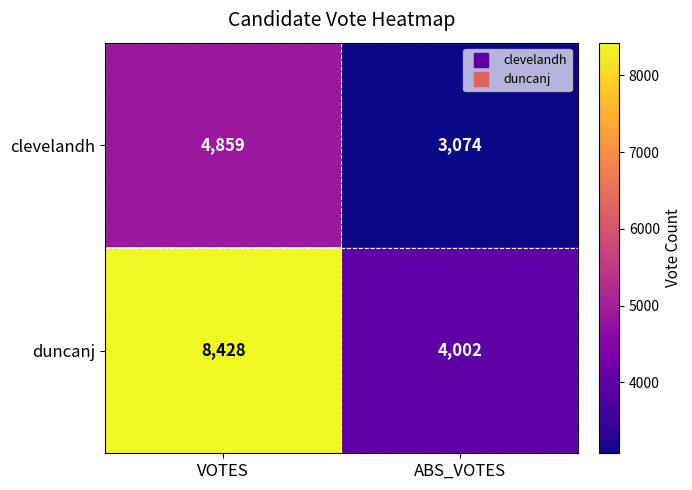

Reading left to right, what are all the values shown in this chart?

clevelandh: VOTES=4859	ABS_VOTES=3074
duncanj: VOTES=8428	ABS_VOTES=4002